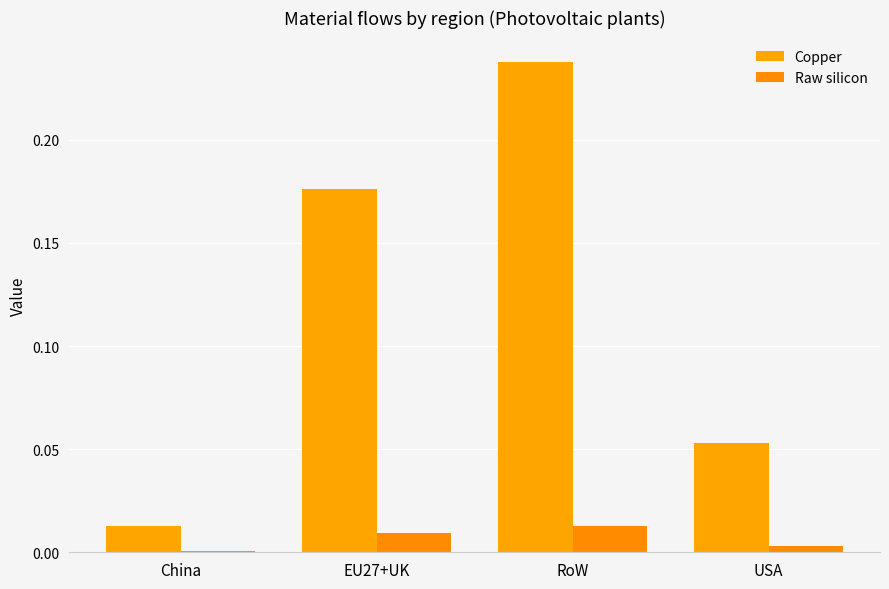

At which category does the chart reach its minimum across all series?

China